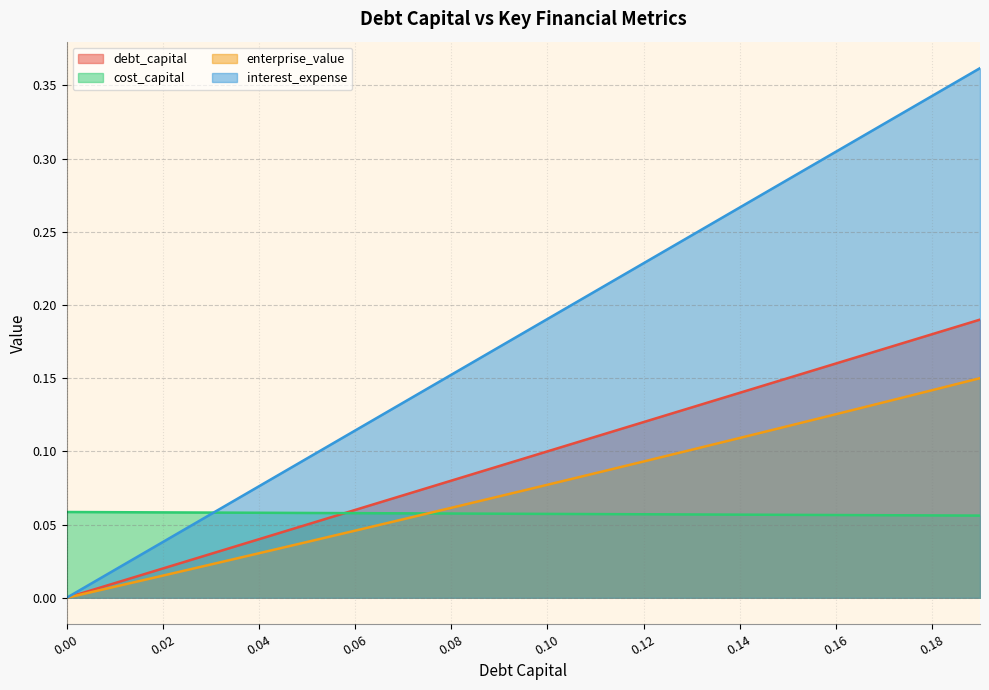

Reading left to right, list all the values displayed in this chart.

debt_capital: 0=0.0	0.01=0.0	0.02=0.0	0.03=0.0	0.04=0.0	0.05=0.1	0.06=0.1	0.07=0.1	0.08=0.1	0.09=0.1	0.1=0.1	0.11=0.1	0.12=0.1	0.13=0.1	0.14=0.1	0.15=0.1	0.16=0.2	0.17=0.2	0.18=0.2	0.19=0.2
cost_capital: 0=0.1	0.01=0.1	0.02=0.1	0.03=0.1	0.04=0.1	0.05=0.1	0.06=0.1	0.07=0.1	0.08=0.1	0.09=0.1	0.1=0.1	0.11=0.1	0.12=0.1	0.13=0.1	0.14=0.1	0.15=0.1	0.16=0.1	0.17=0.1	0.18=0.1	0.19=0.1
enterprise_value: 0=0.0	0.01=0.0	0.02=0.0	0.03=0.0	0.04=0.0	0.05=0.0	0.06=0.0	0.07=0.1	0.08=0.1	0.09=0.1	0.1=0.1	0.11=0.1	0.12=0.1	0.13=0.1	0.14=0.1	0.15=0.1	0.16=0.1	0.17=0.1	0.18=0.1	0.19=0.1
interest_expense: 0=0.0	0.01=0.0	0.02=0.0	0.03=0.1	0.04=0.1	0.05=0.1	0.06=0.1	0.07=0.1	0.08=0.2	0.09=0.2	0.1=0.2	0.11=0.2	0.12=0.2	0.13=0.2	0.14=0.3	0.15=0.3	0.16=0.3	0.17=0.3	0.18=0.3	0.19=0.4